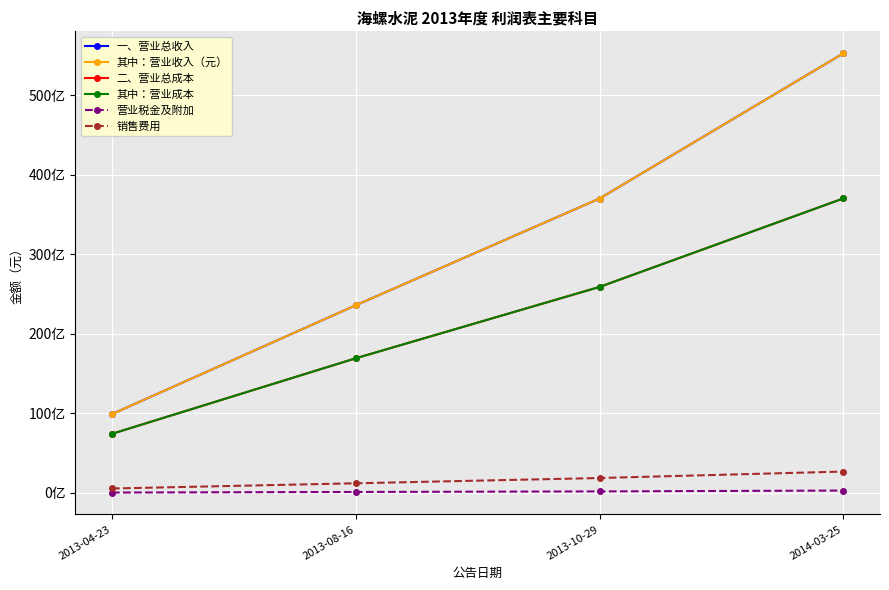

Is this an area chart (filled region under the line)?

No